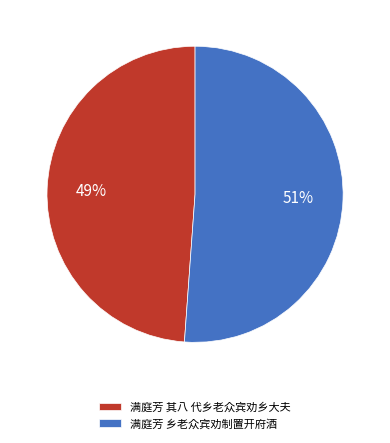

Rank the categories by value from lowest to highest.

满庭芳 其八 代乡老众宾劝乡大夫, 满庭芳 乡老众宾劝制置开府酒